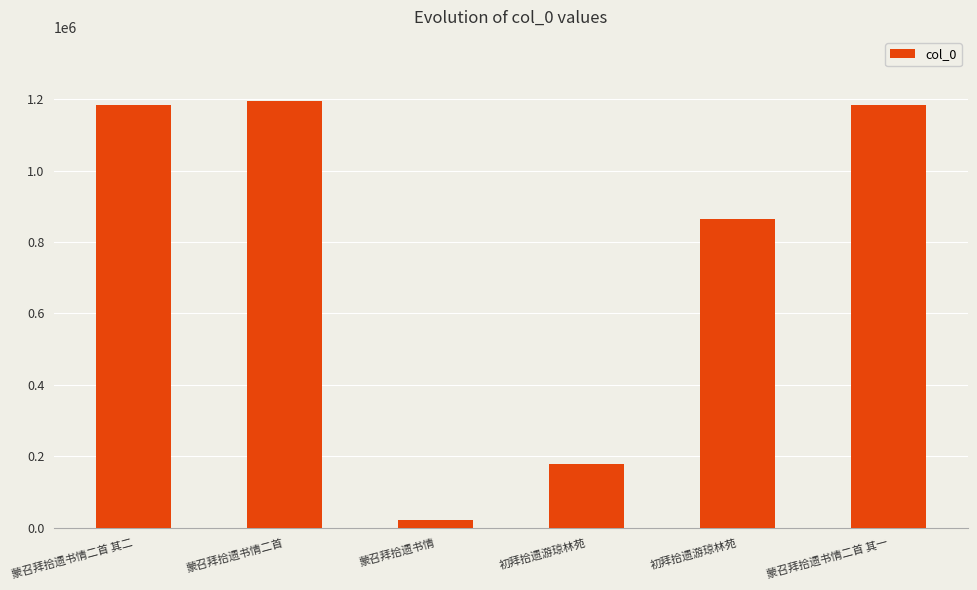

List the labels in order of value, largest first.

蒙召拜拾遗书情二首, 蒙召拜拾遗书情二首 其二, 蒙召拜拾遗书情二首 其一, 初拜拾遗游琼林苑, 初拜拾遗游琼林苑, 蒙召拜拾遗书情